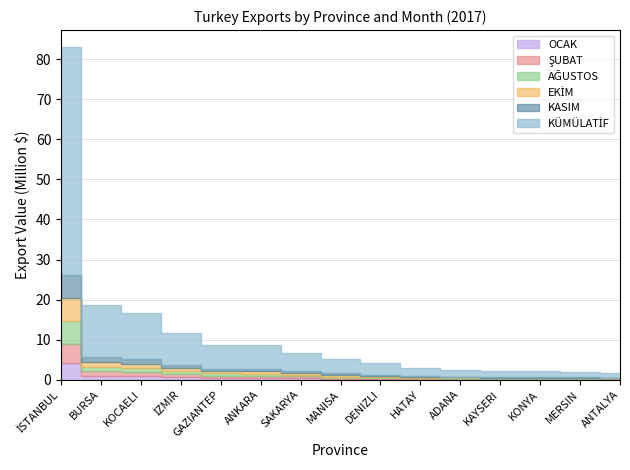

What are all the series names shown in the legend?

OCAK, ŞUBAT, AĞUSTOS, EKİM, KASIM, KÜMÜLATİF